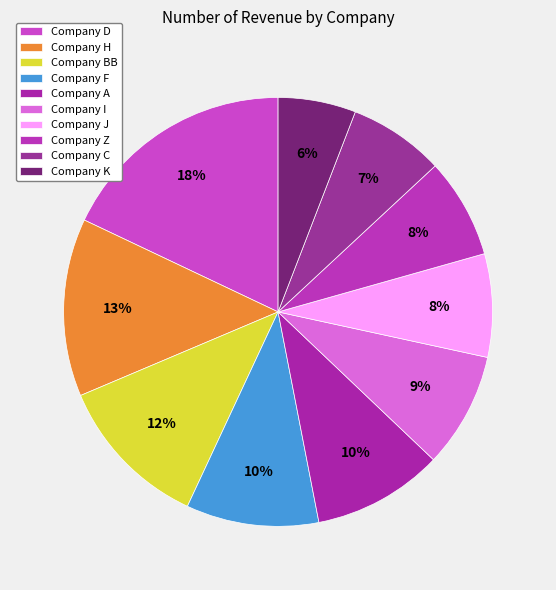

To the nearest percent, what is the difference between the largest and smallest slice percentages?

12%